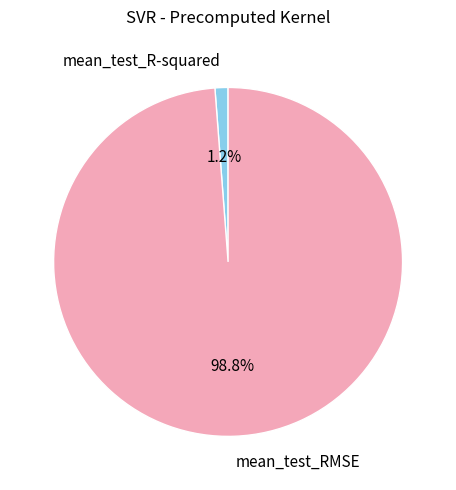

Count the number of slices in the pie.

2